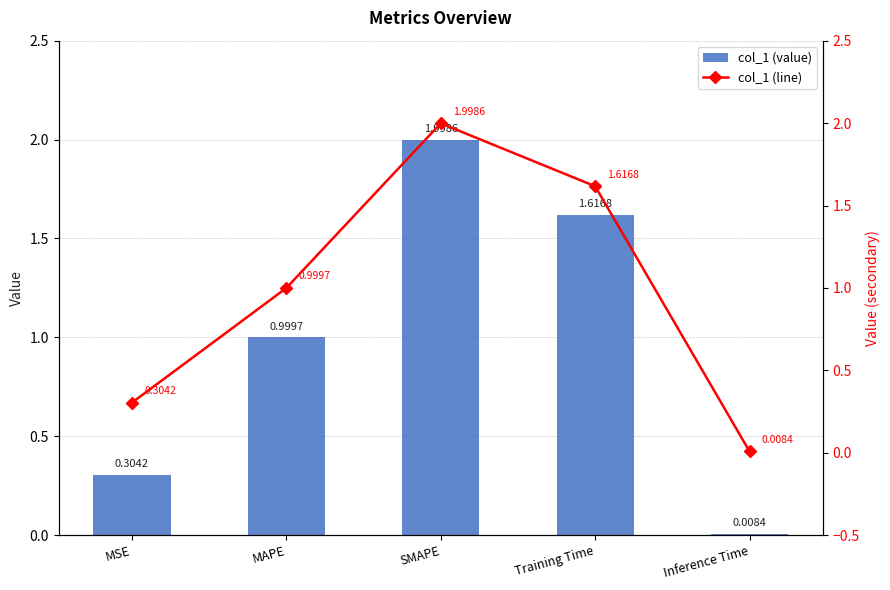

What is the average value of the col_1 (value) series?

1.0